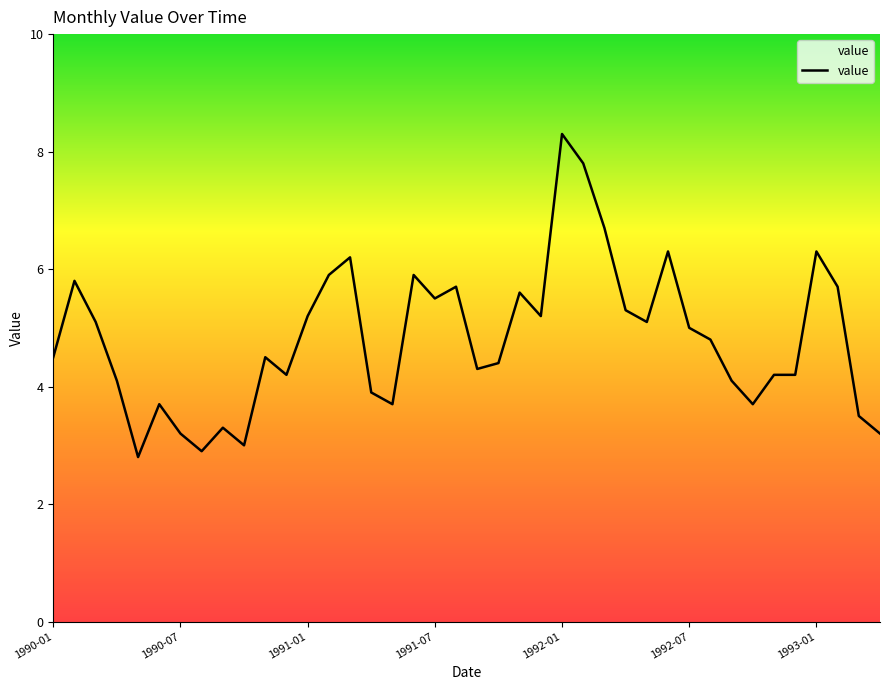

What is the greatest value displayed?

8.3